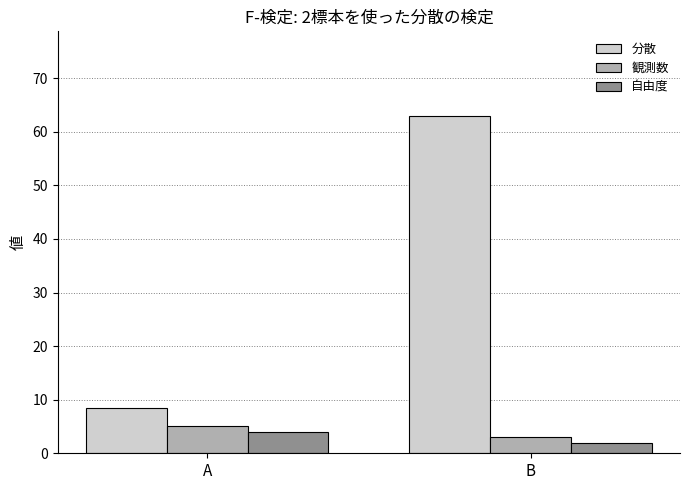

Reading left to right, what are all the values shown in this chart?

分散: 8.5	63.0
観測数: 5.0	3.0
自由度: 4.0	2.0